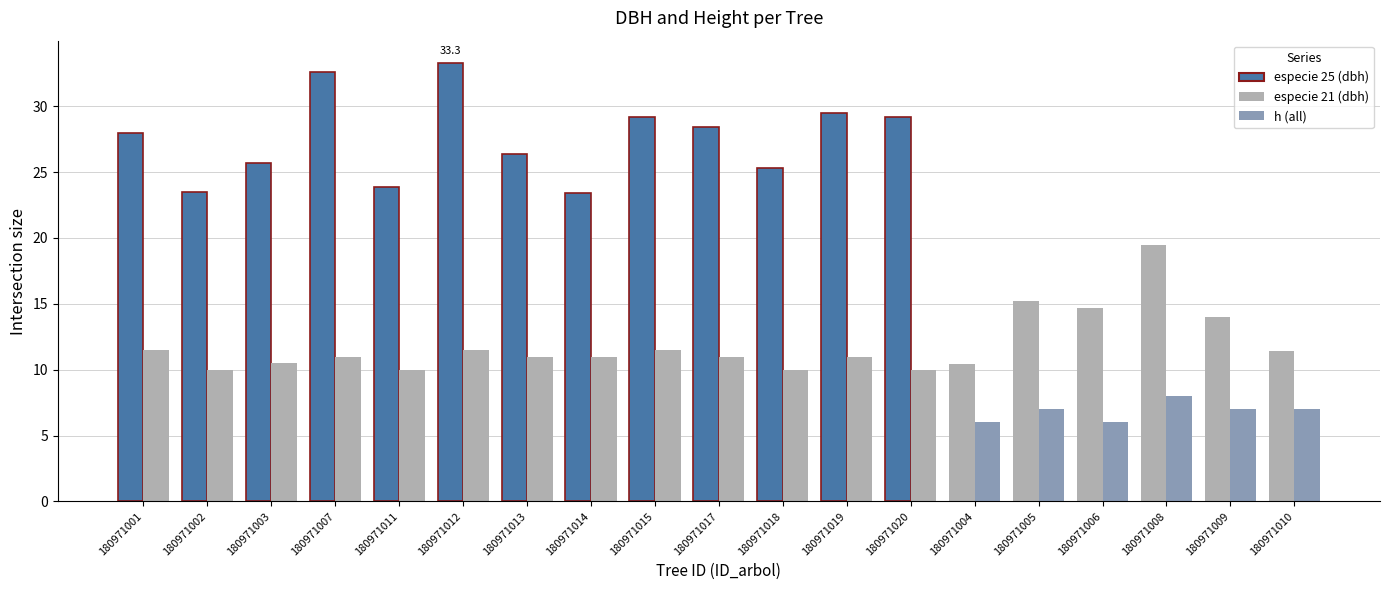

Are the bars grouped side by side (vs. stacked)?

Yes